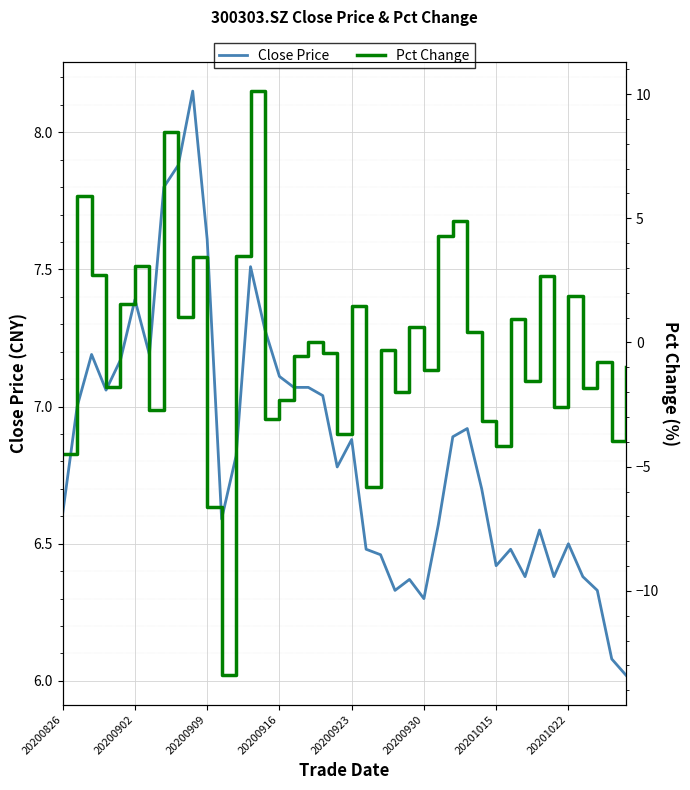

What is the difference between the highest and lowest values at 24?

5.7